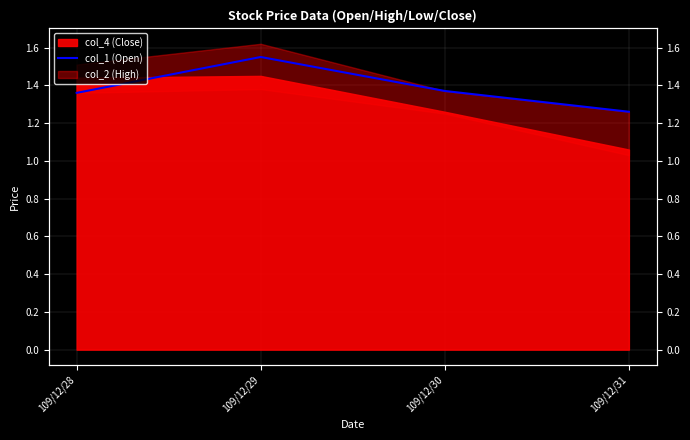

What is the change in value from 109/12/29 to 109/12/30?

-0.2